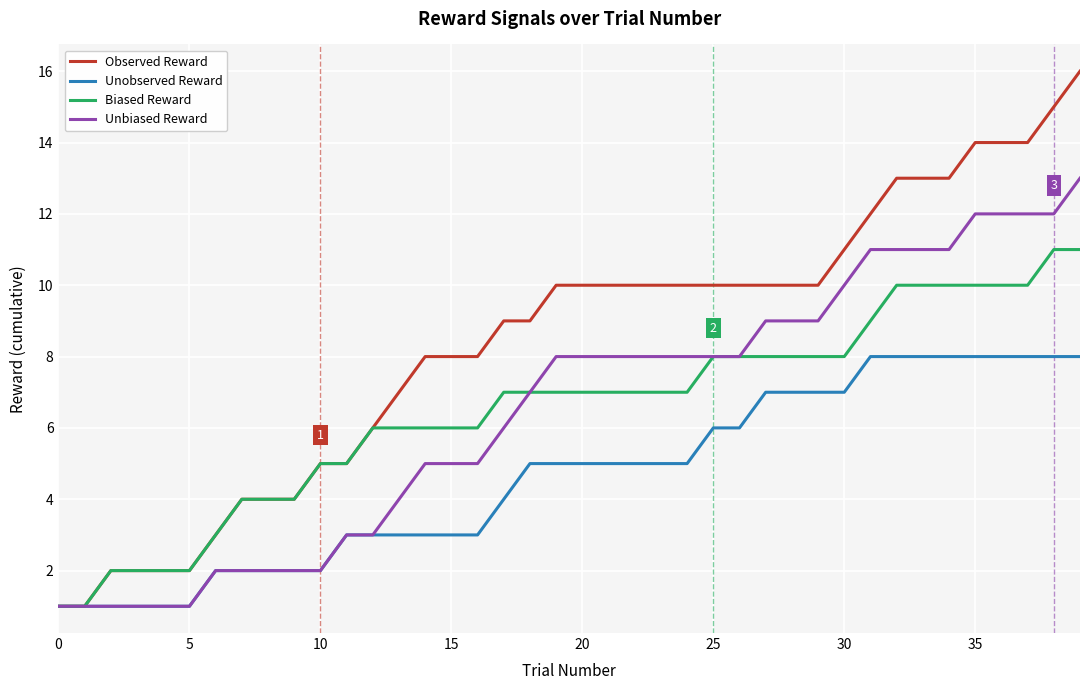

Which series has the largest range (max minus min)?

Observed Reward